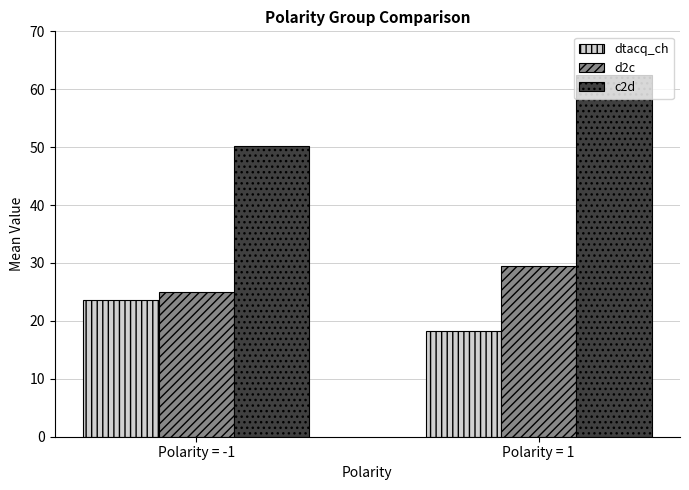

What is the difference between the d2c values at Polarity = 1 and Polarity = -1?

4.5